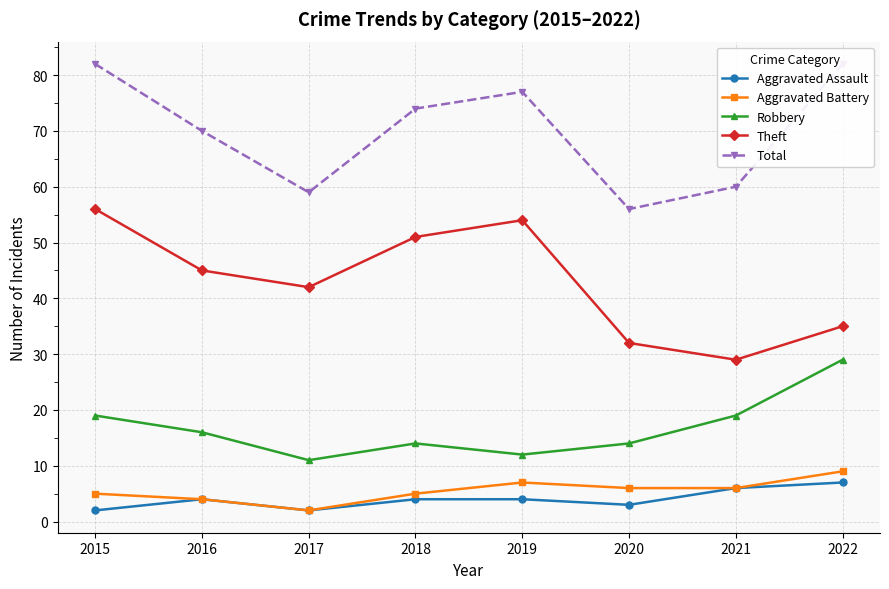

True or false: Robbery and Total intersect in this chart.

False